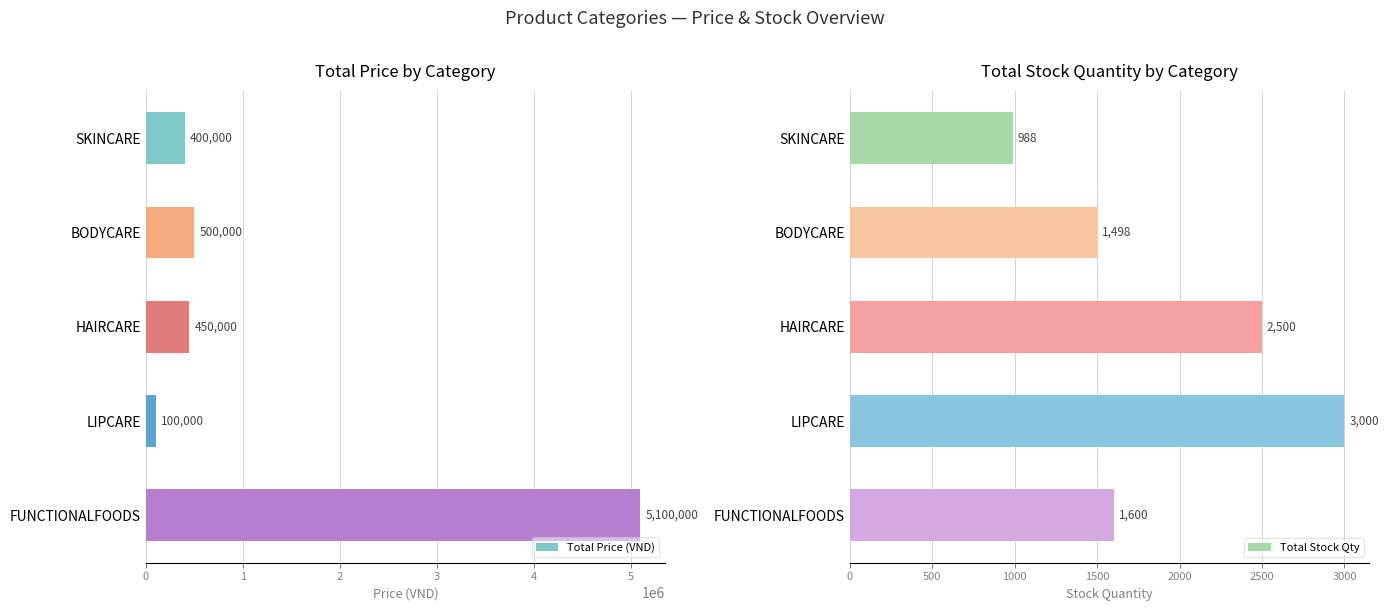

Count the number of categories in the chart.

5